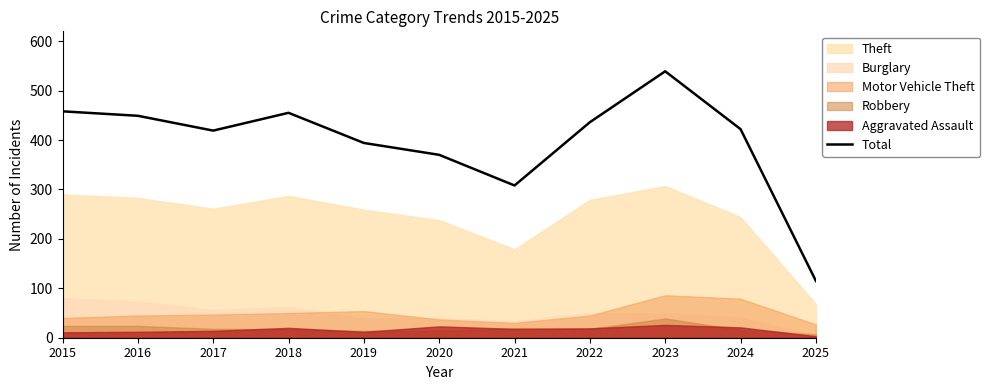

Reading right to left, list all the values displayed in this chart.

115	422	539	436	308	370	394	455	419	449	458